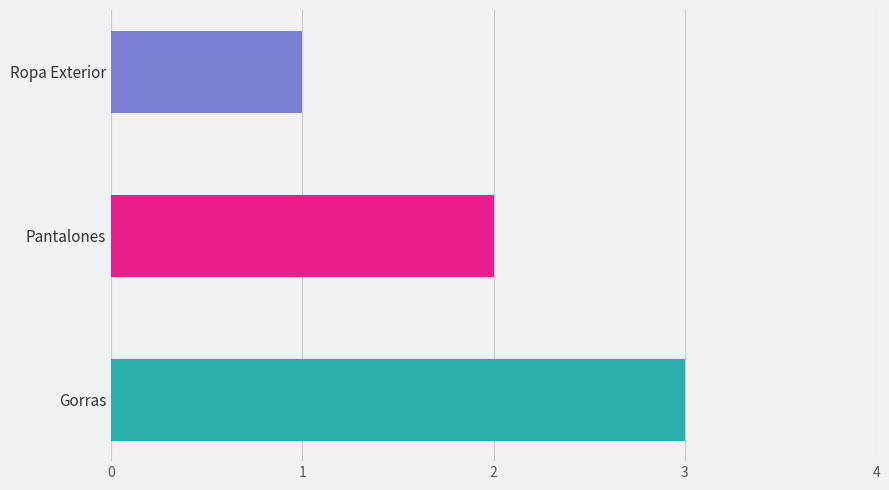

The value at Ropa Exterior is 1. True or false?

True